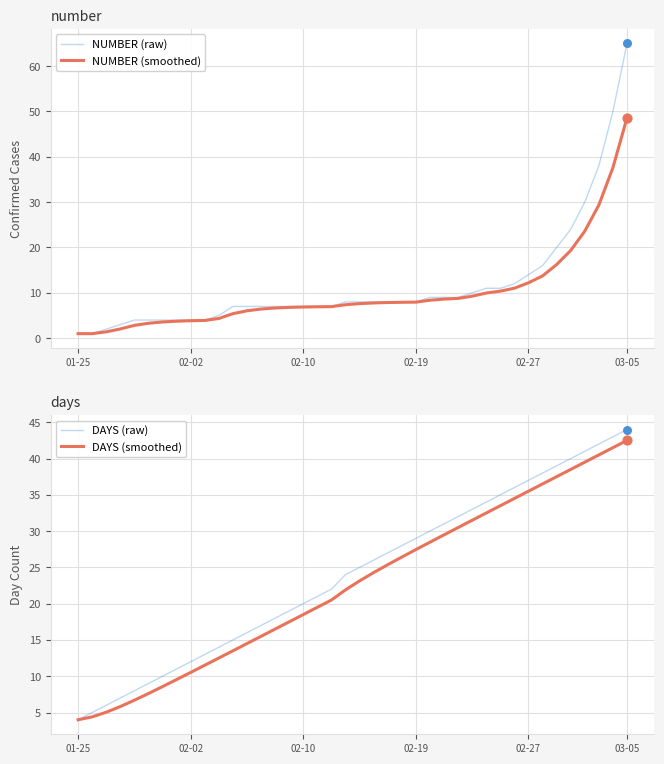

Which category has the highest value in the NUMBER (smoothed) series?

03-05